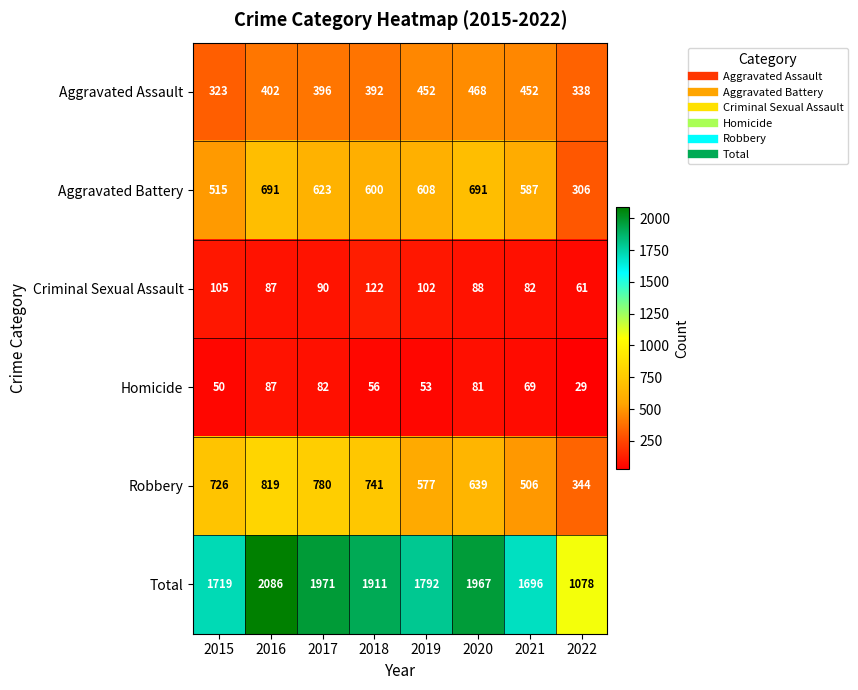

At which category is the sum across all series the highest?

2016